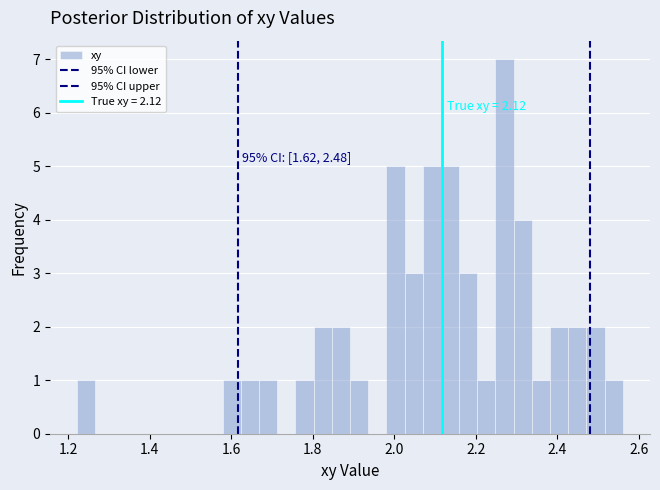

Read against the x-axis, roughly where is the centre of the tallest bar?

2.28